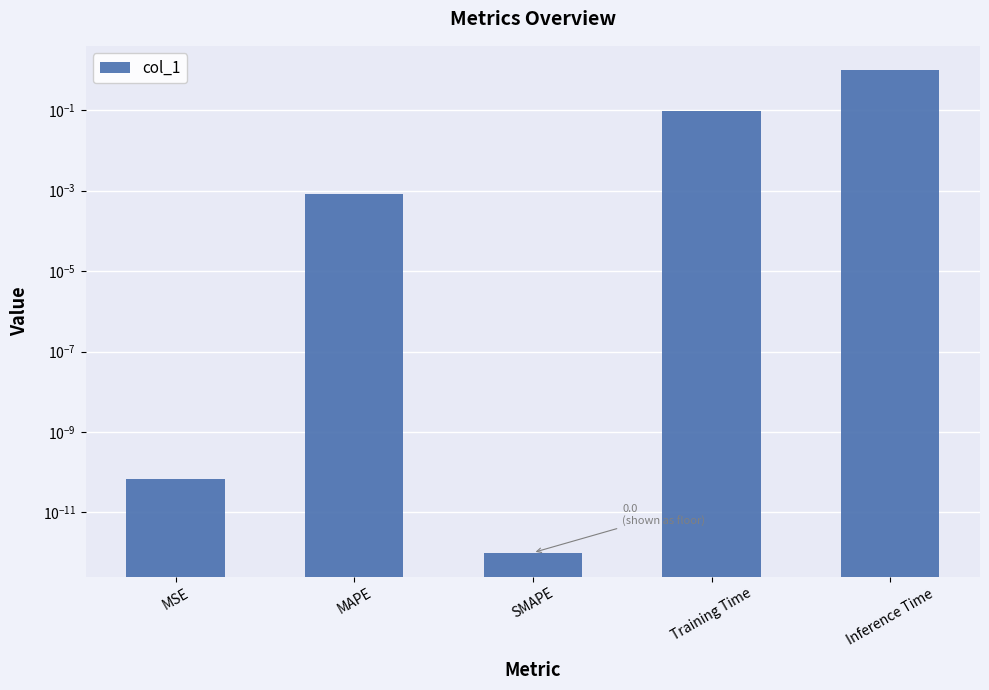

The value at MAPE is 0.0. True or false?

False